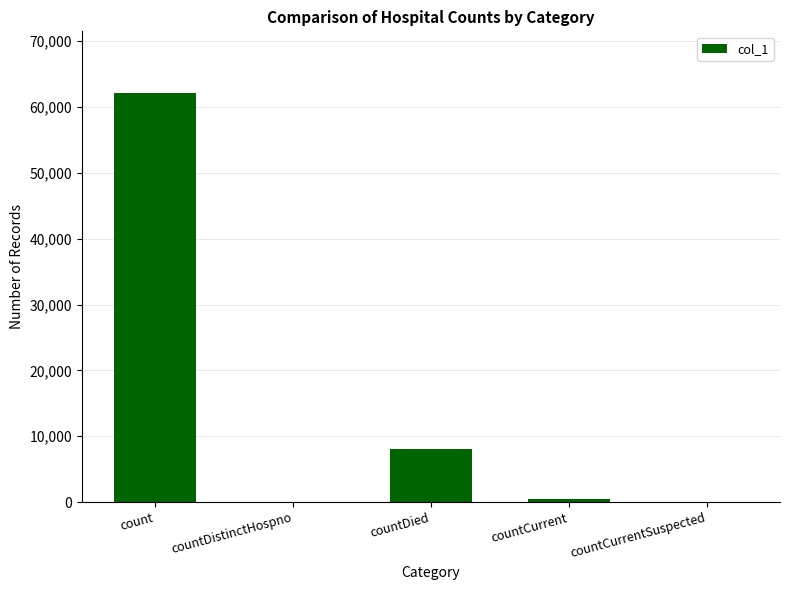

What is the change in value from count to countDied?

-54021